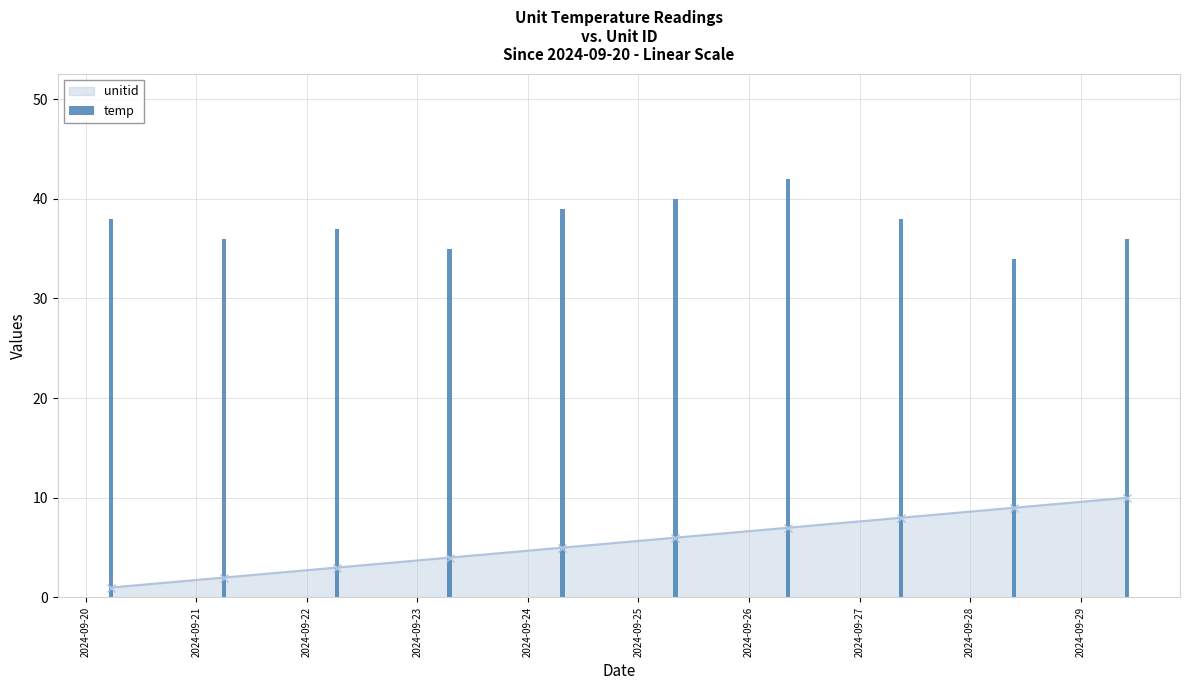

What is the sum of all values?

375